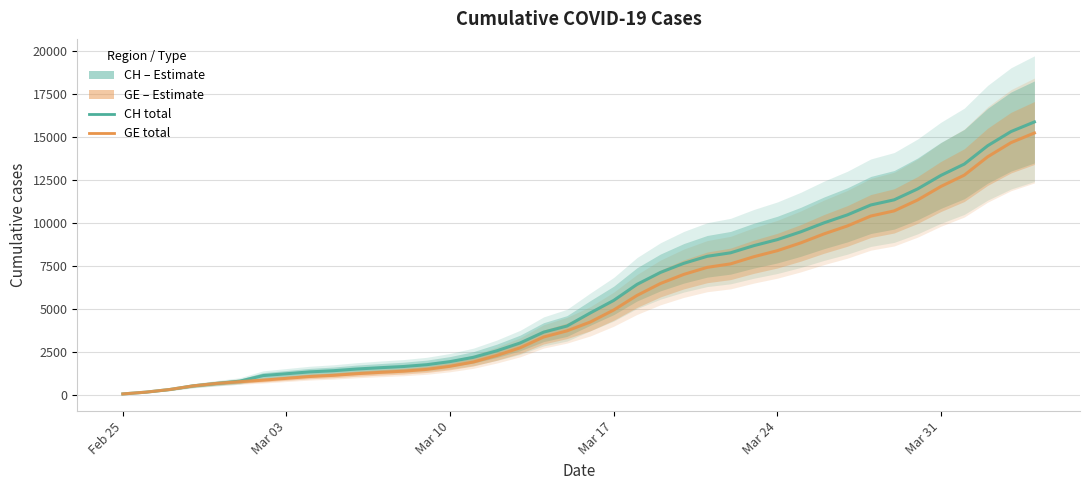

True or false: GE and CH intersect in this chart.

False